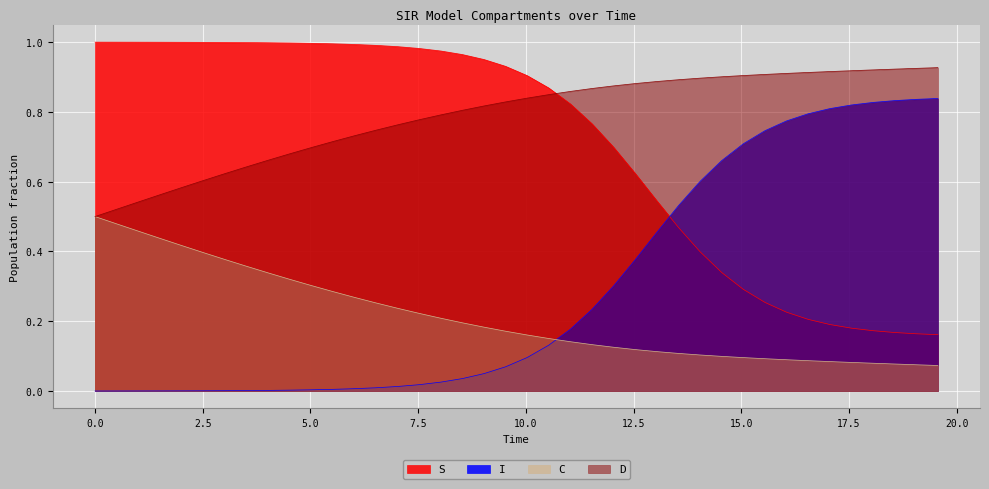

What is the greatest value displayed?

1.0